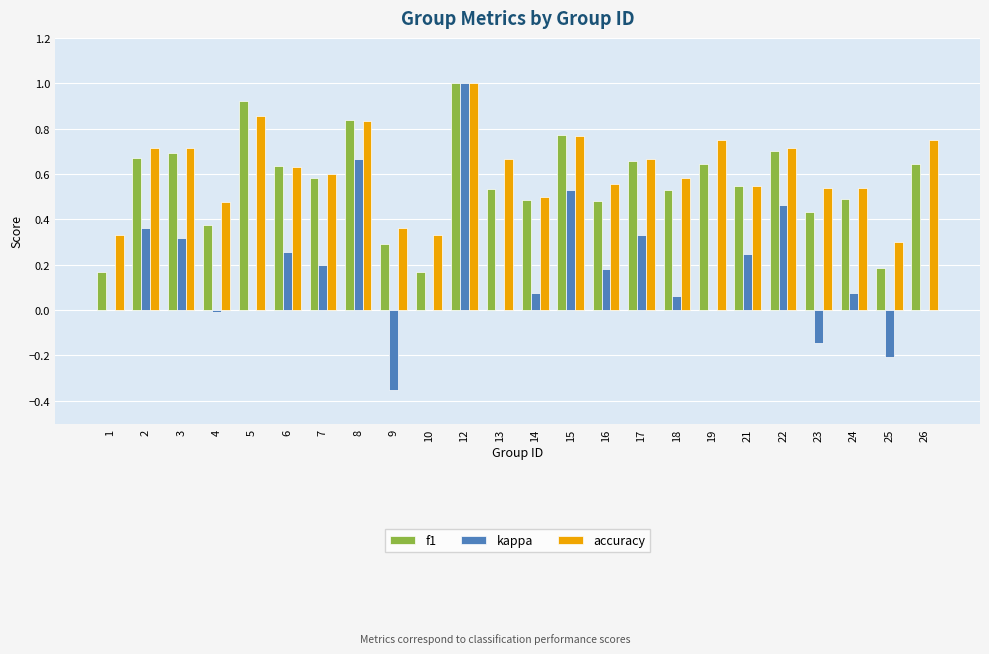

At which category is the sum across all series the highest?

12